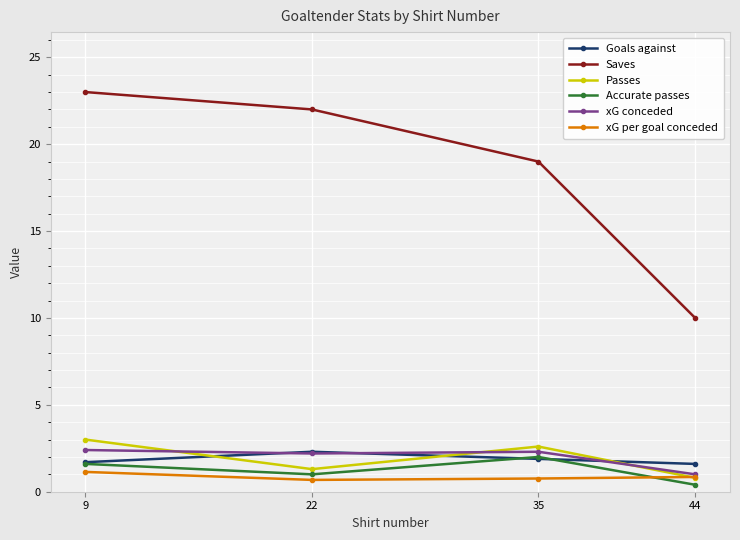

How many intersections are there between Accurate passes and xG per goal conceded?

1